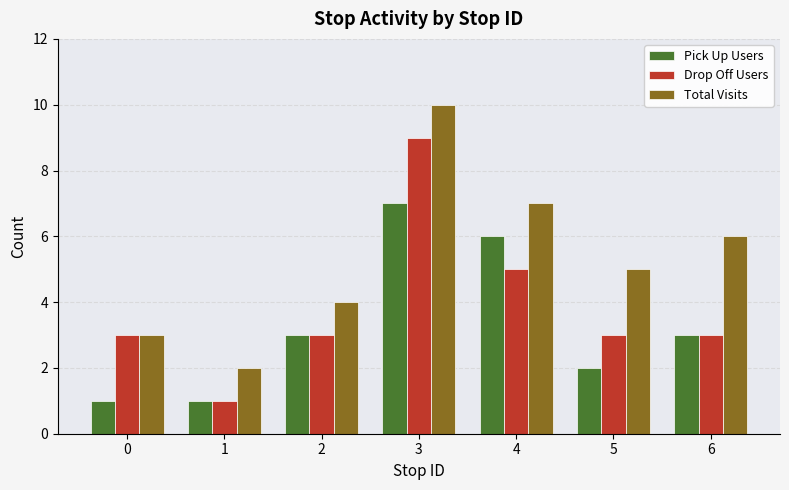

What is the total value across all series at 1?

4